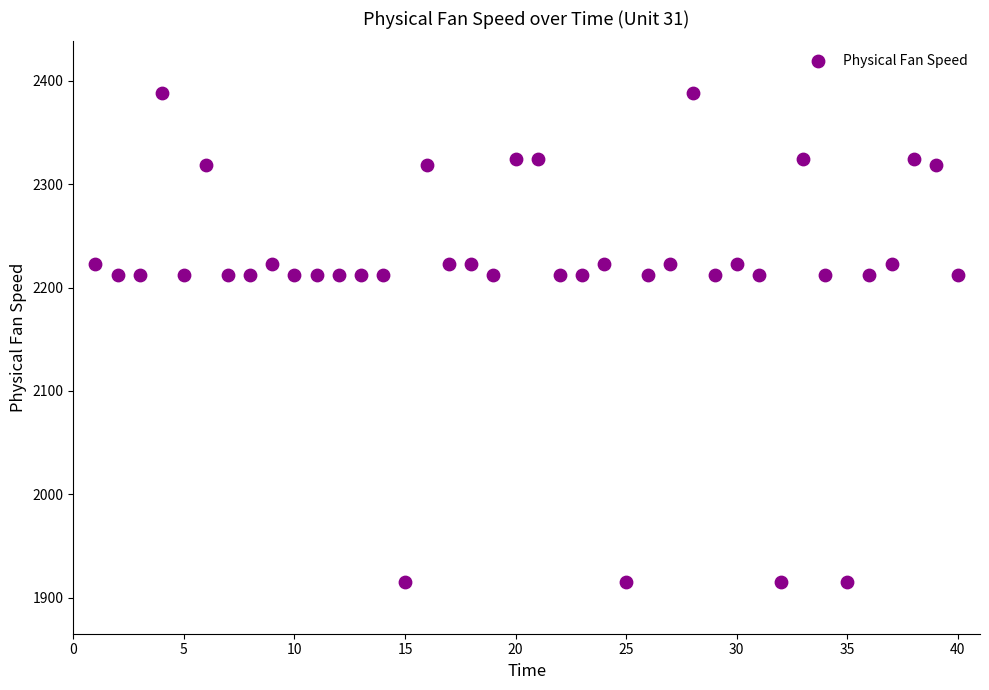

What is the range of X values (max minus min)?

39.0